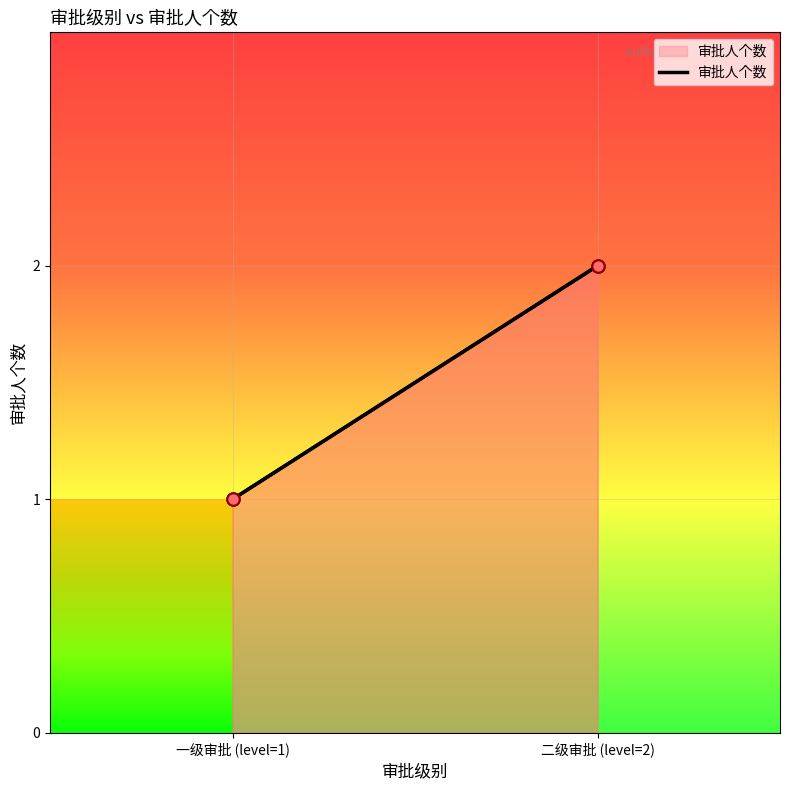

Approximately how many times larger is the value at 2 compared to 1?

2.0